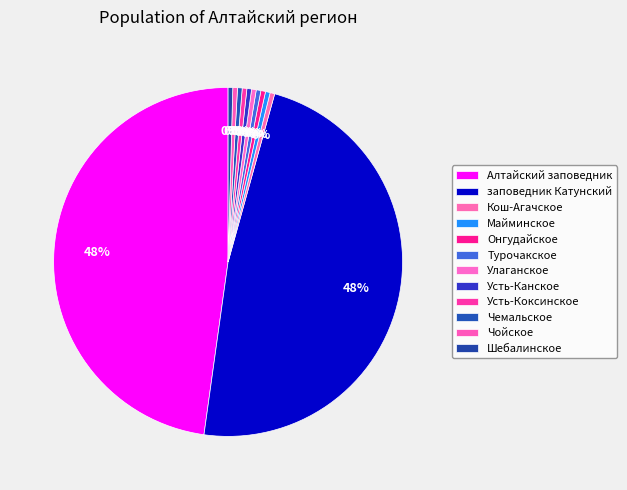

Which category has the smallest portion of the pie?

Кош-Агачское